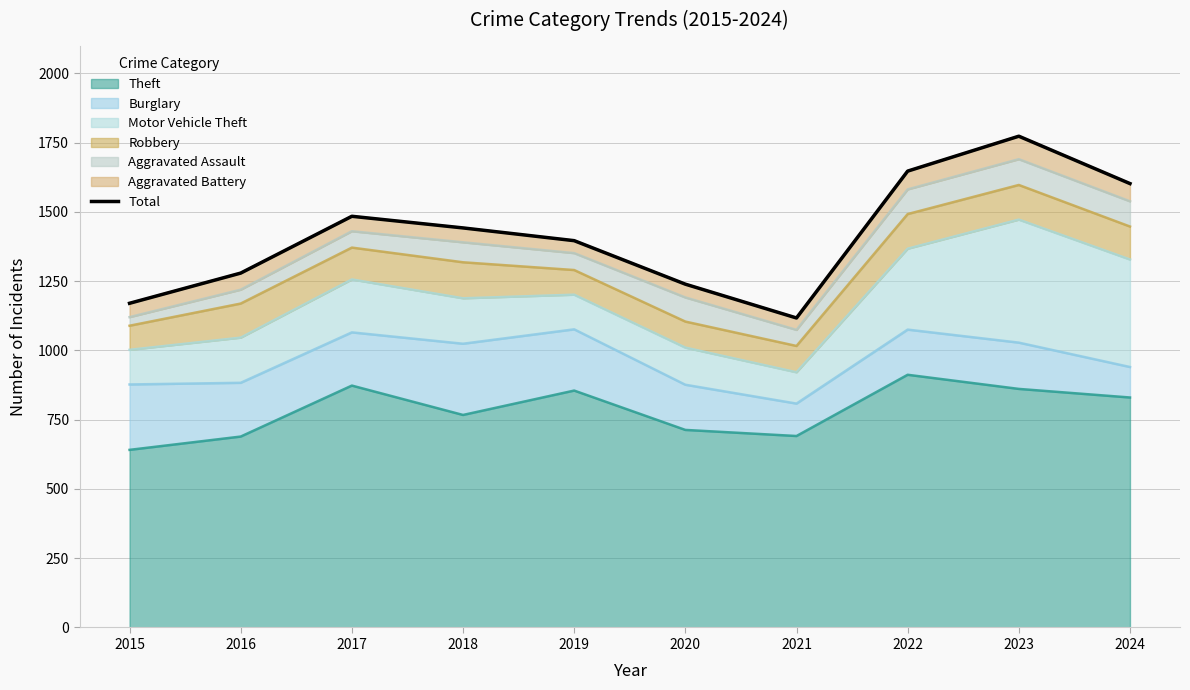

Reading left to right, transcribe all the data shown in this chart.

2015=1170	2016=1279	2017=1484	2018=1442	2019=1396	2020=1239	2021=1117	2022=1647	2023=1773	2024=1602